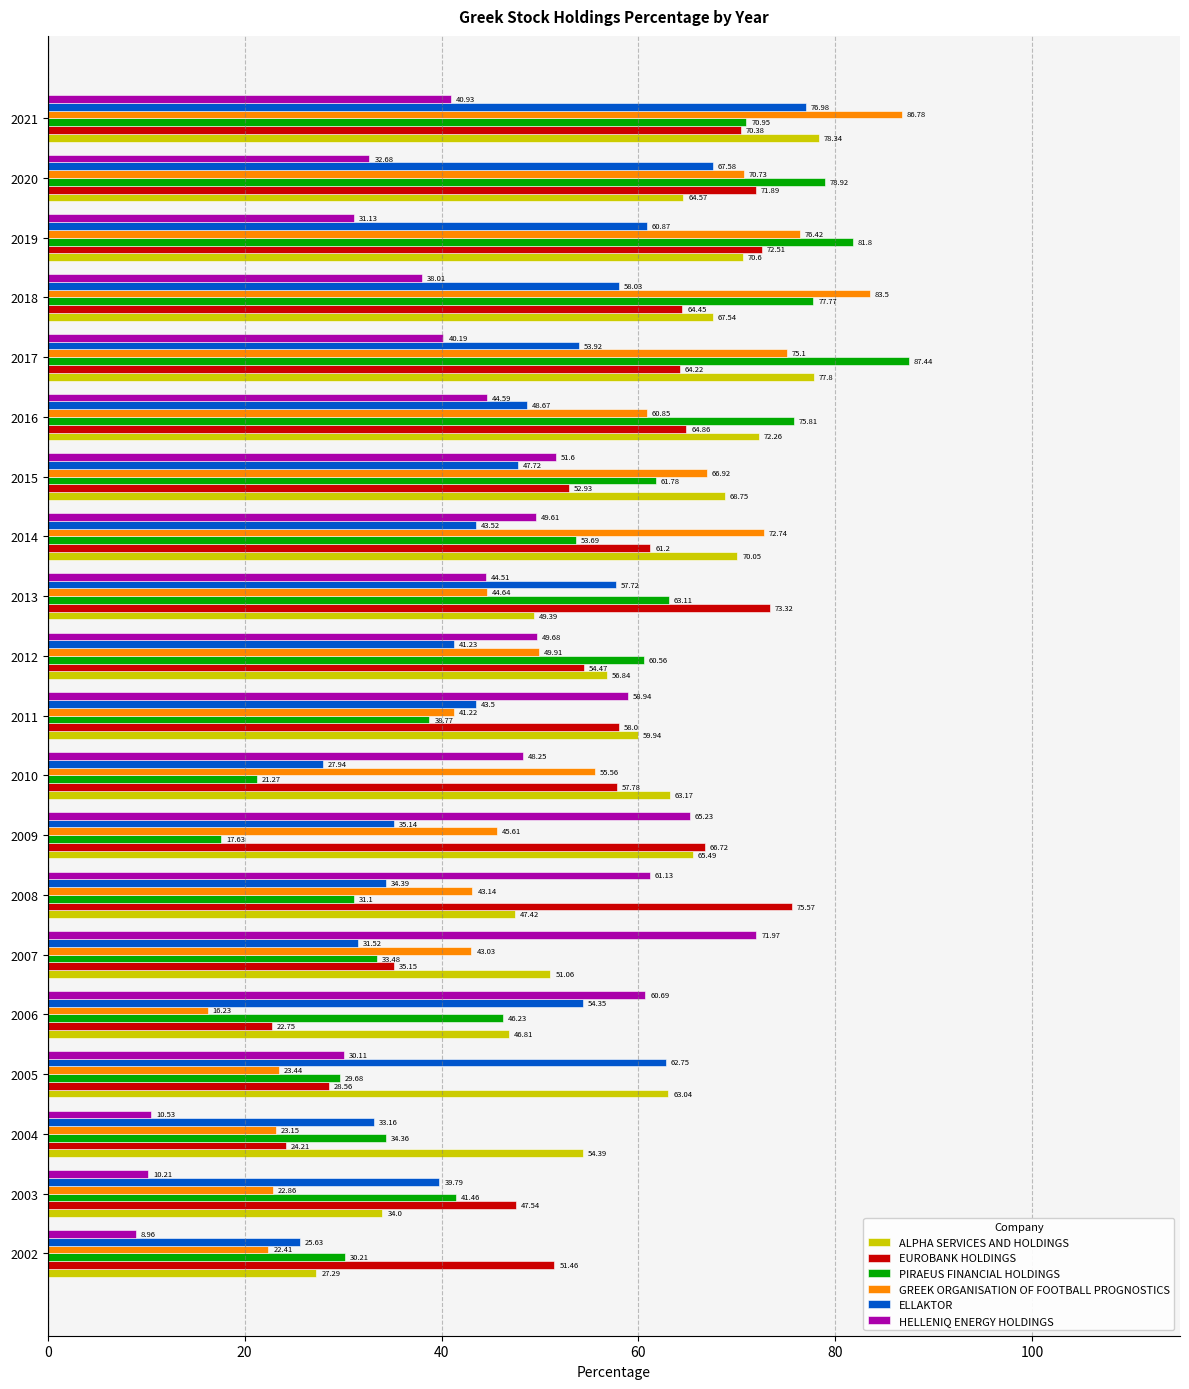

List the series in order of their peak value, highest first.

PIRAEUS FINANCIAL HOLDINGS, GREEK ORGANISATION OF FOOTBALL PROGNOSTICS, ALPHA SERVICES AND HOLDINGS, ELLAKTOR, EUROBANK HOLDINGS, HELLENIQ ENERGY HOLDINGS